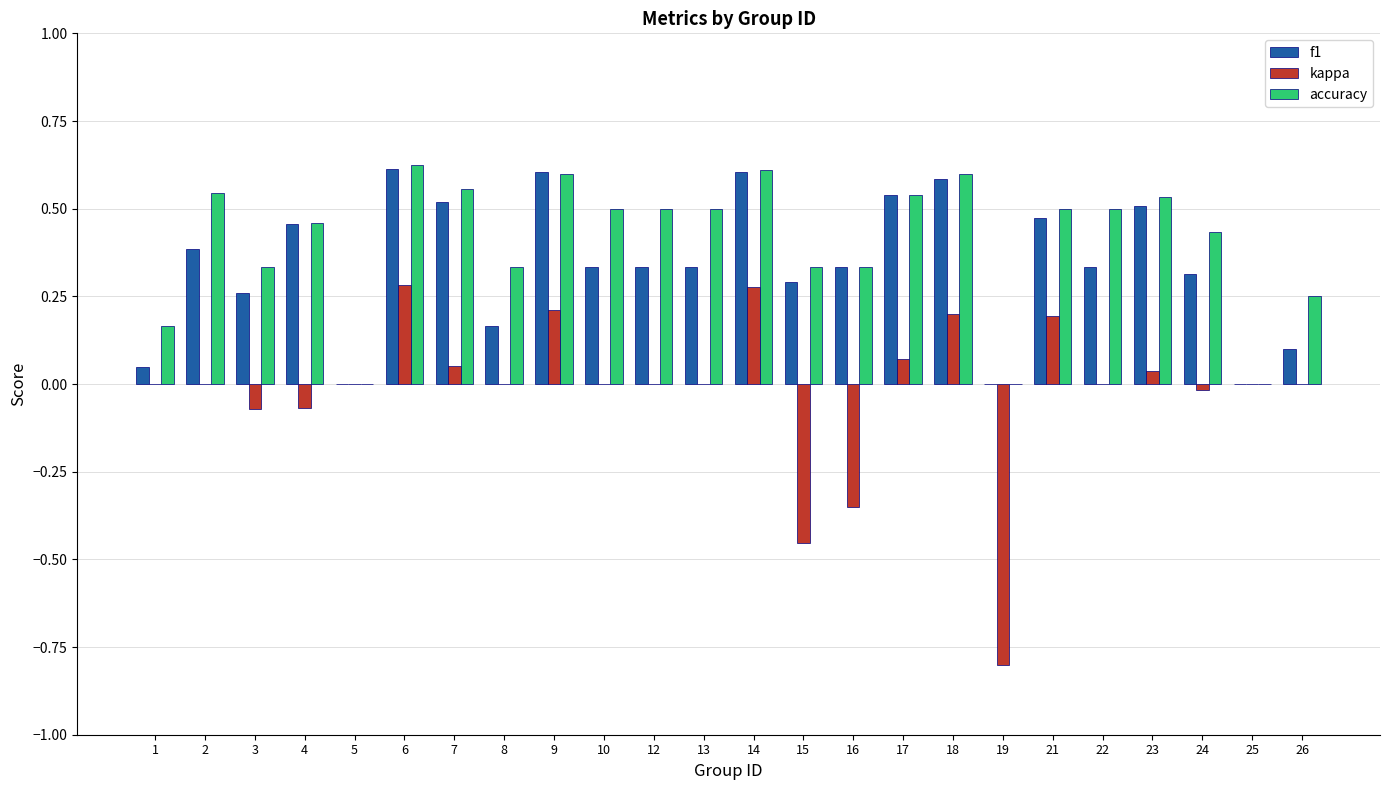

Are the bars horizontal?

No